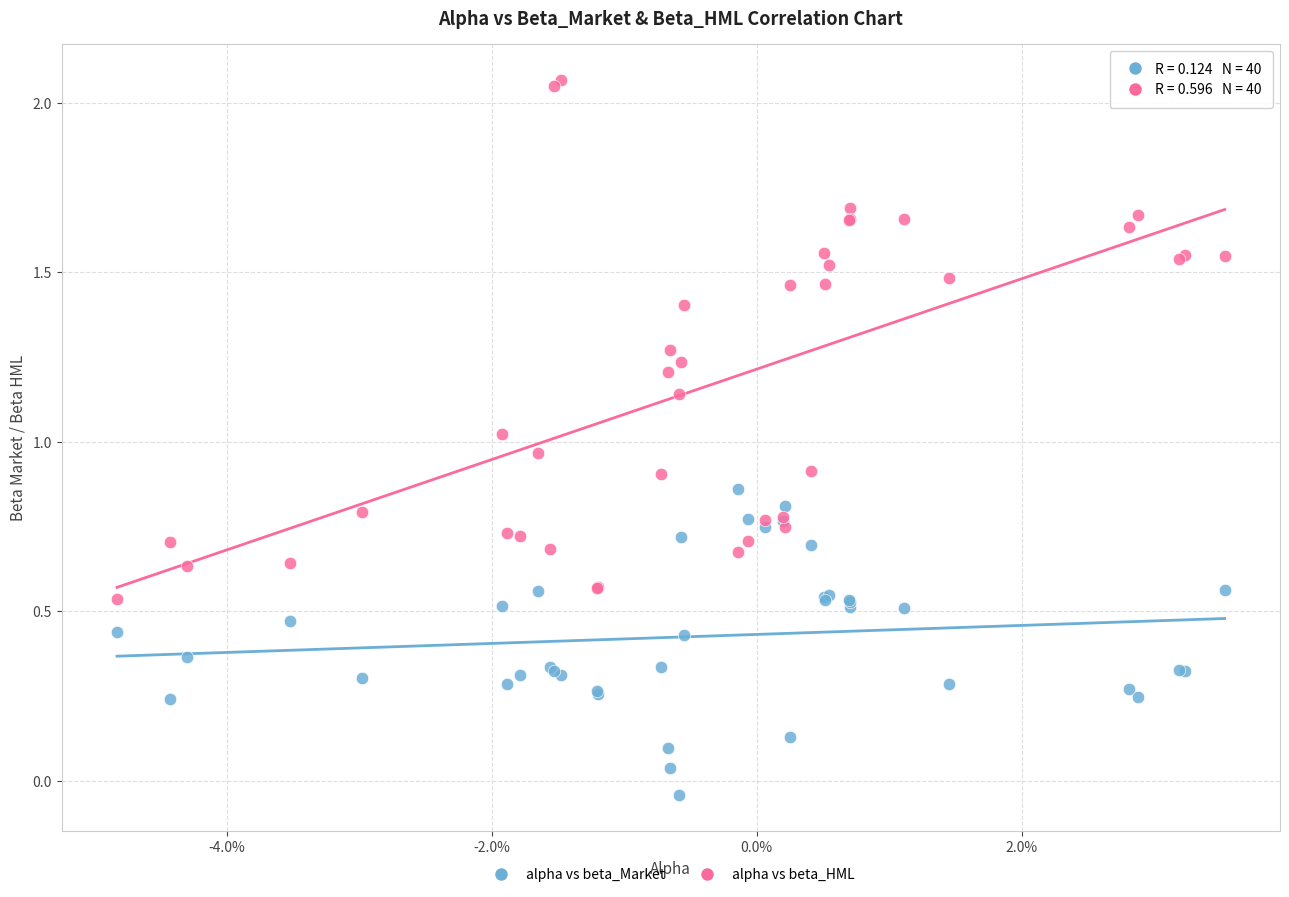

Which series reaches the minimum Y coordinate?

alpha vs beta_Market